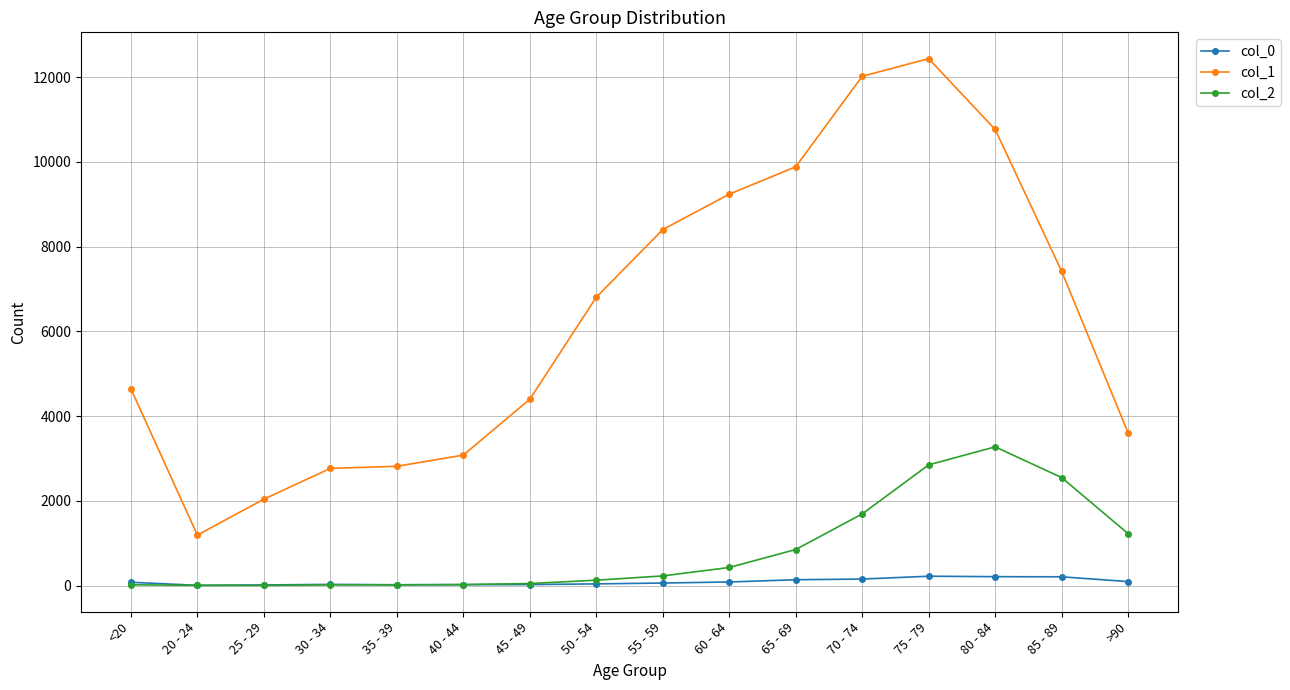

Which category has the highest value in the col_1 series?

75 - 79